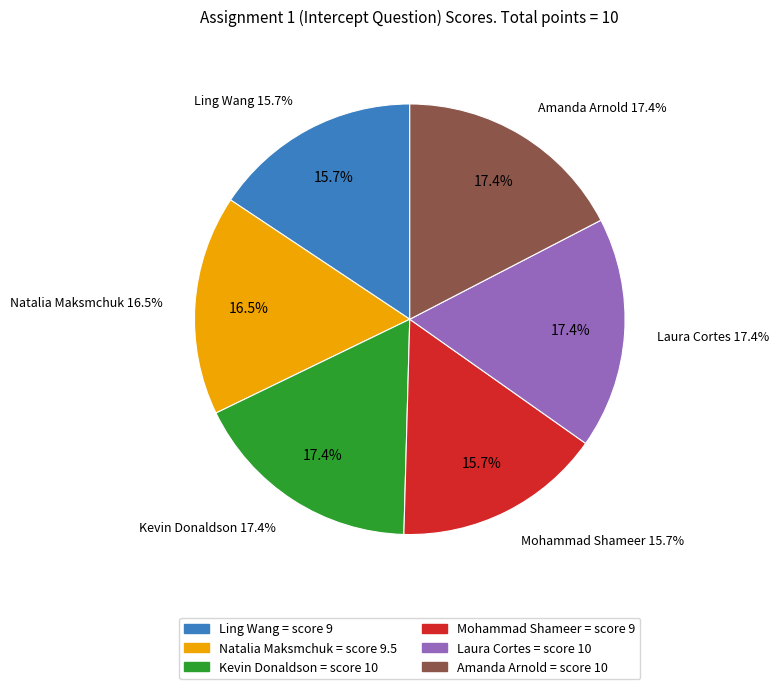

Is the sum of Amanda Arnold and Natalia Maksmchuk greater than half?

No